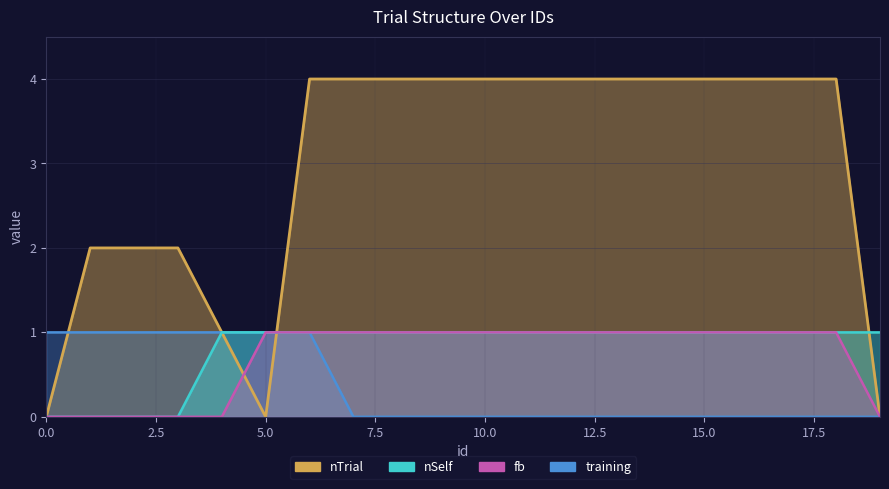

How many values in the fb series are below 1?

6